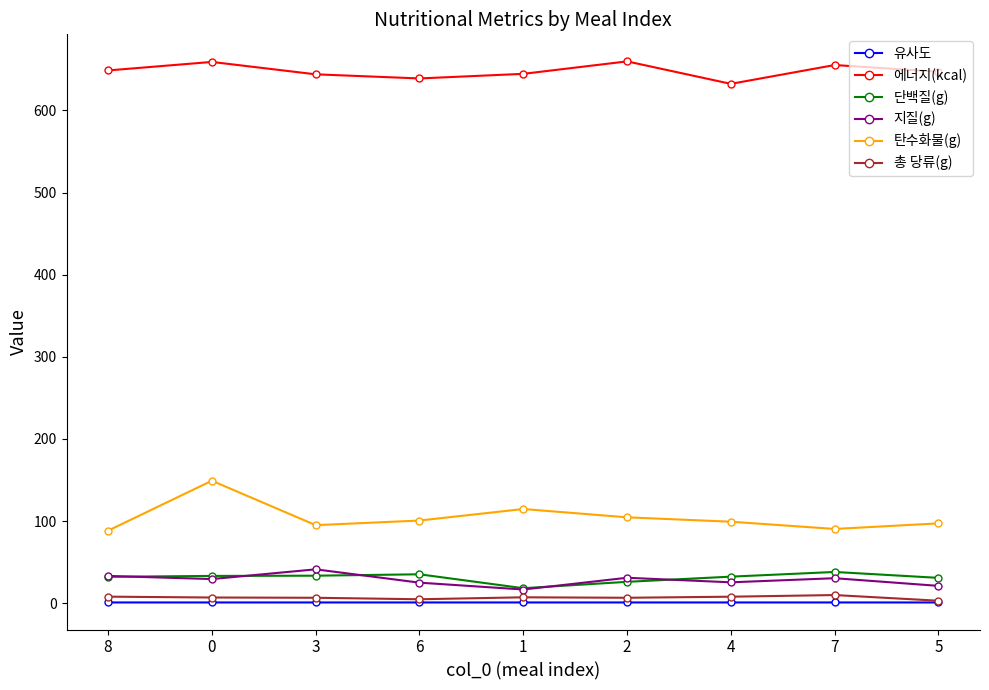

The value of 에너지(kcal) at 1 is 435.0. True or false?

False